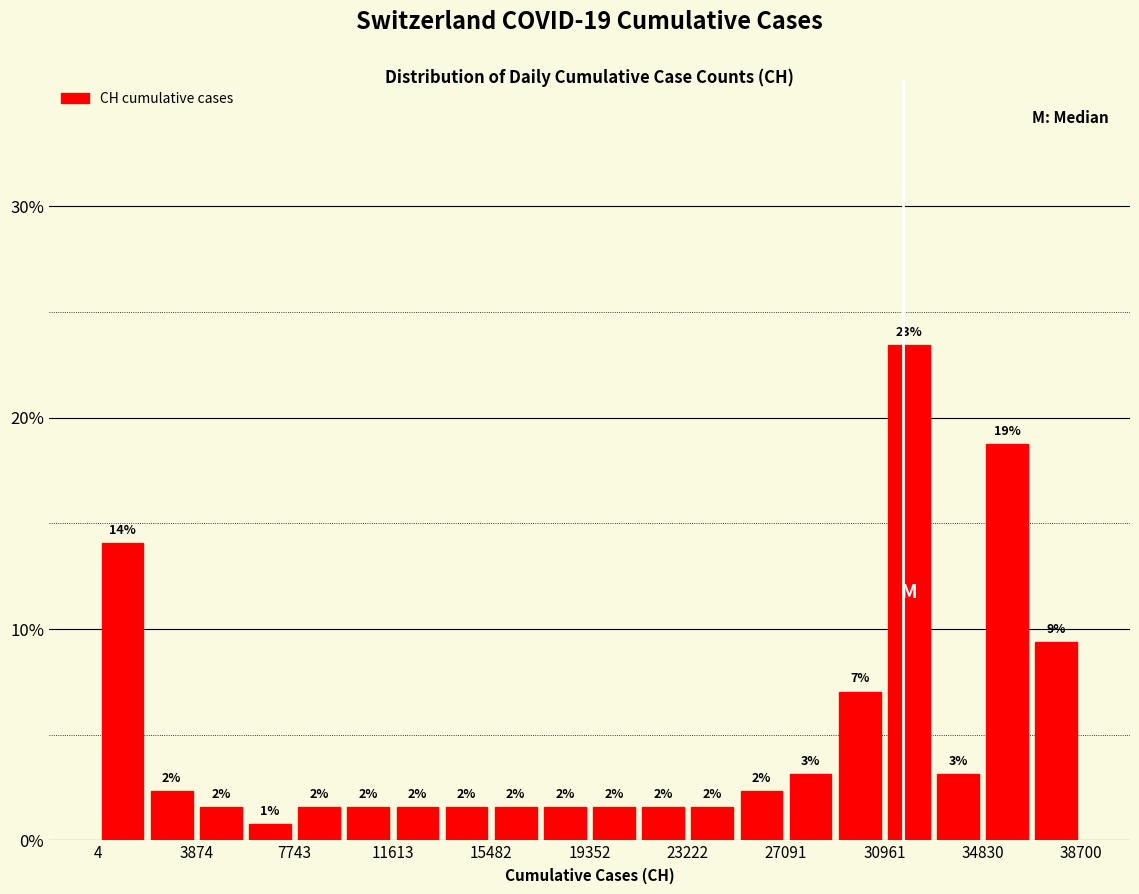

Read against the x-axis, roughly where is the centre of the tallest bar?

32000